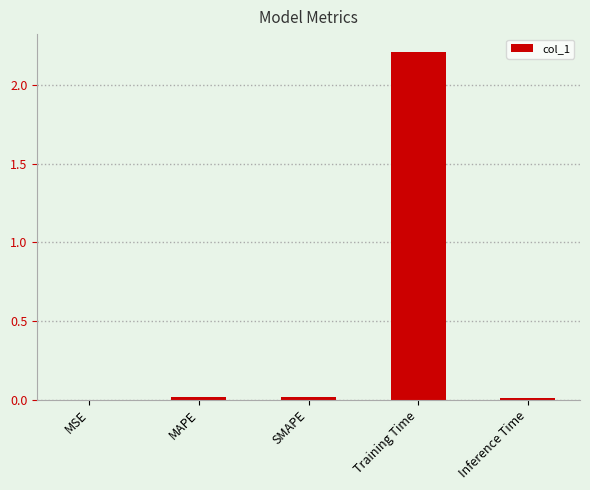

Read the value at Training Time.

2.2